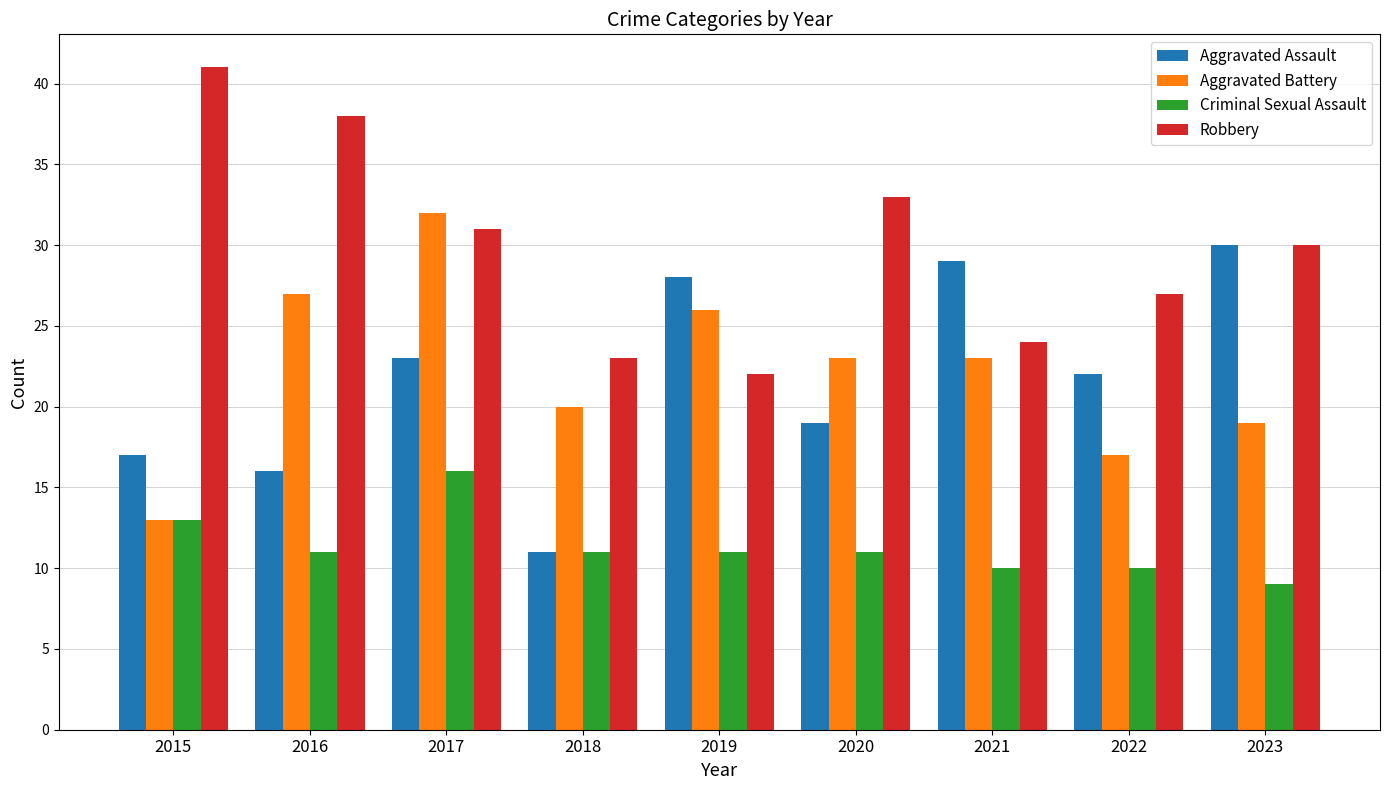

What is the value of the Robbery bar at the 4th from the left?

23